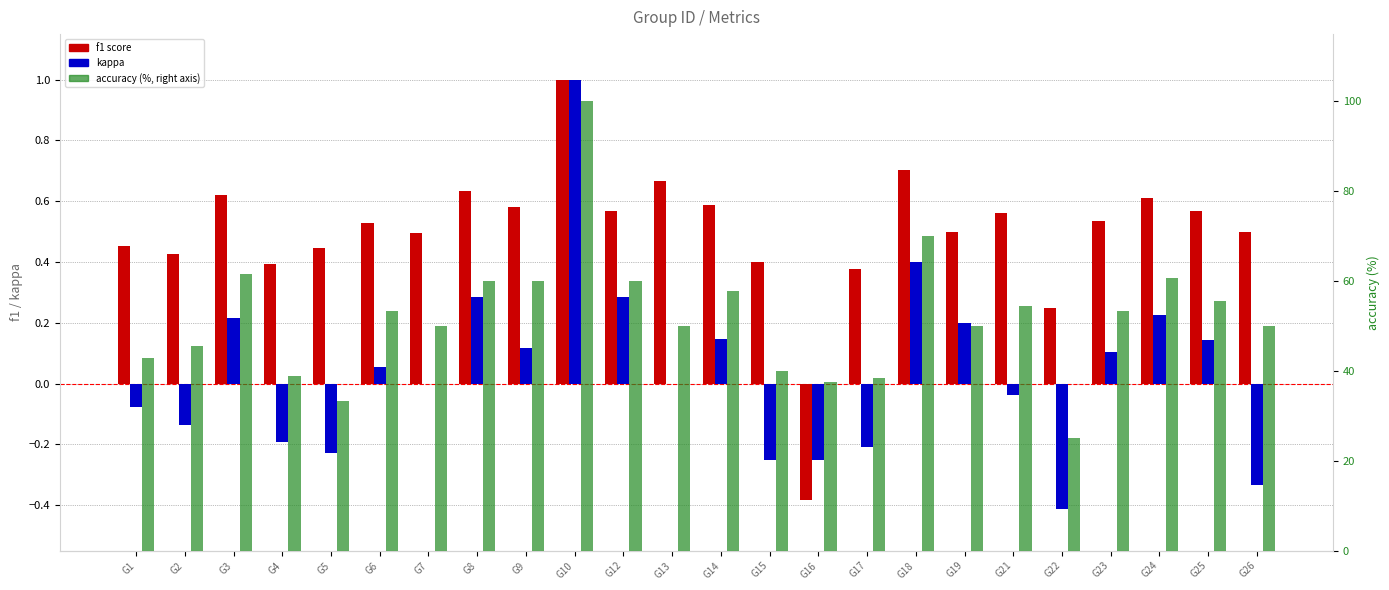

Where is accuracy nearest to the value 62?

G3